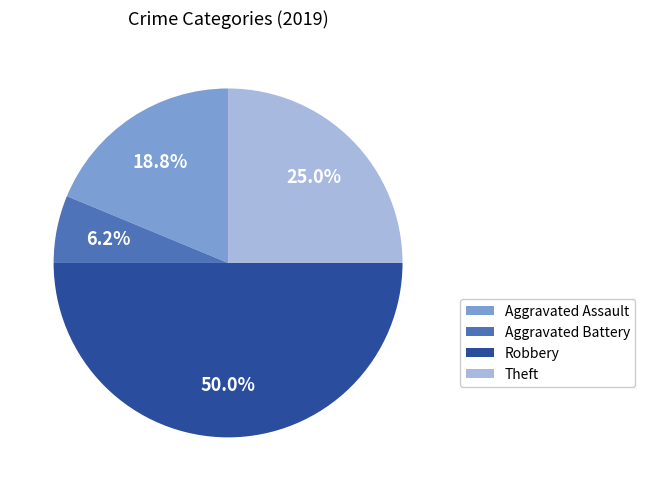

To the nearest percent, what is the combined percentage of Aggravated Battery and Theft?

31%